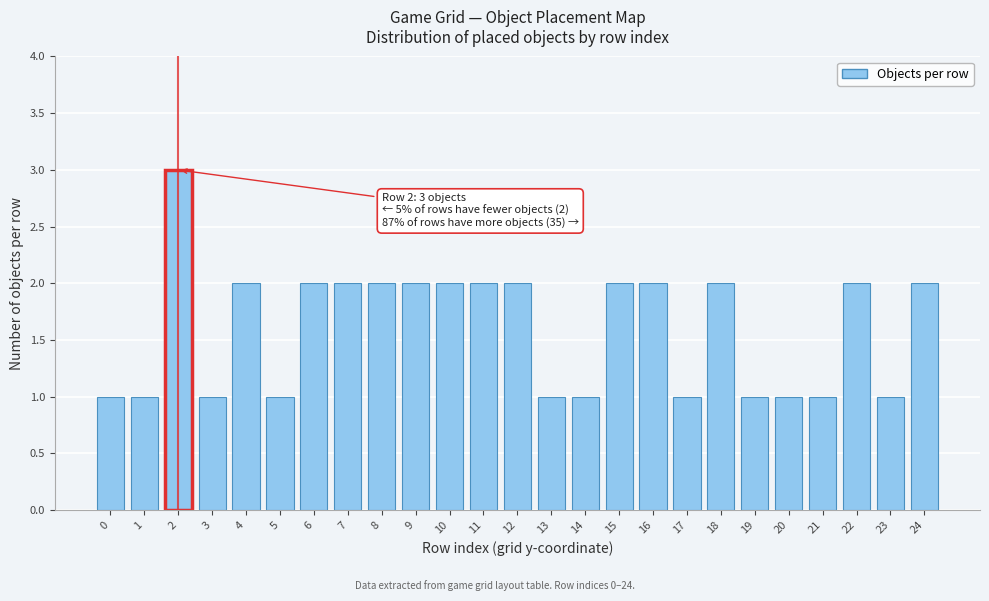

Reading right to left, transcribe all the data shown in this chart.

2	1	2	1	1	1	2	1	2	2	1	1	2	2	2	2	2	2	2	1	2	1	3	1	1